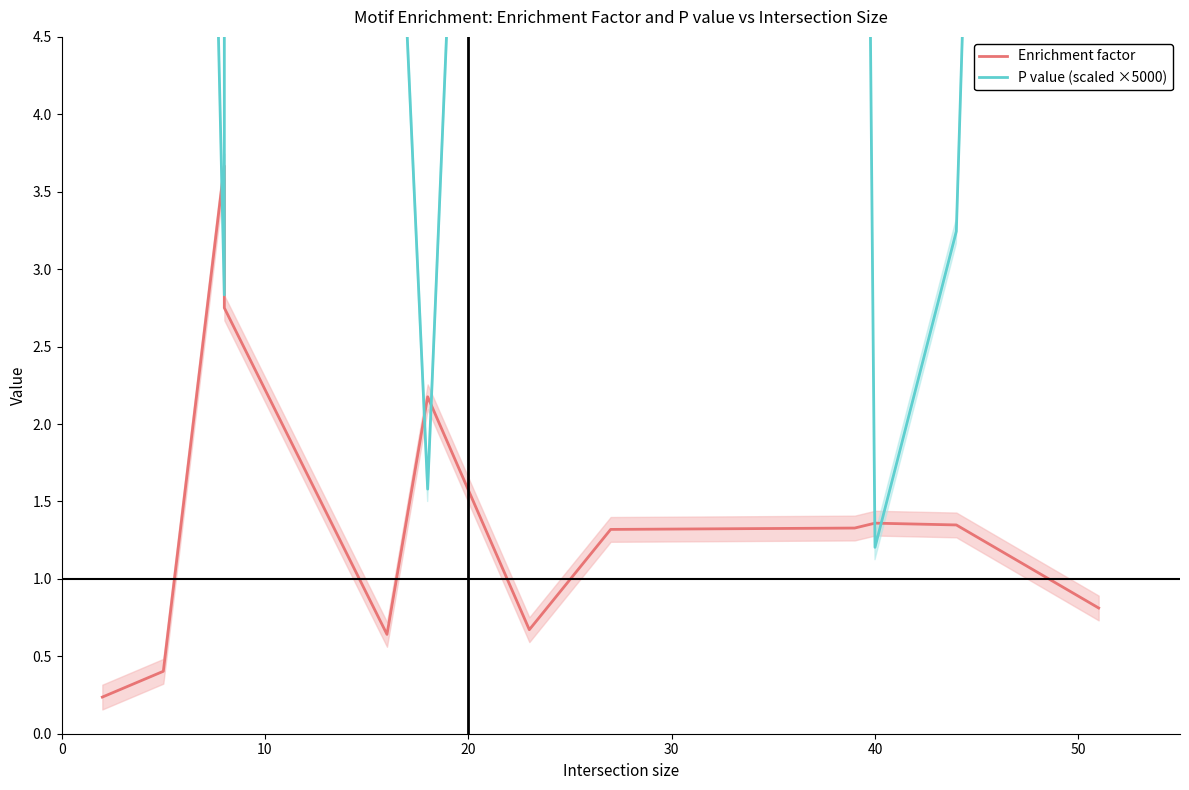

How many series are shown in this chart?

2